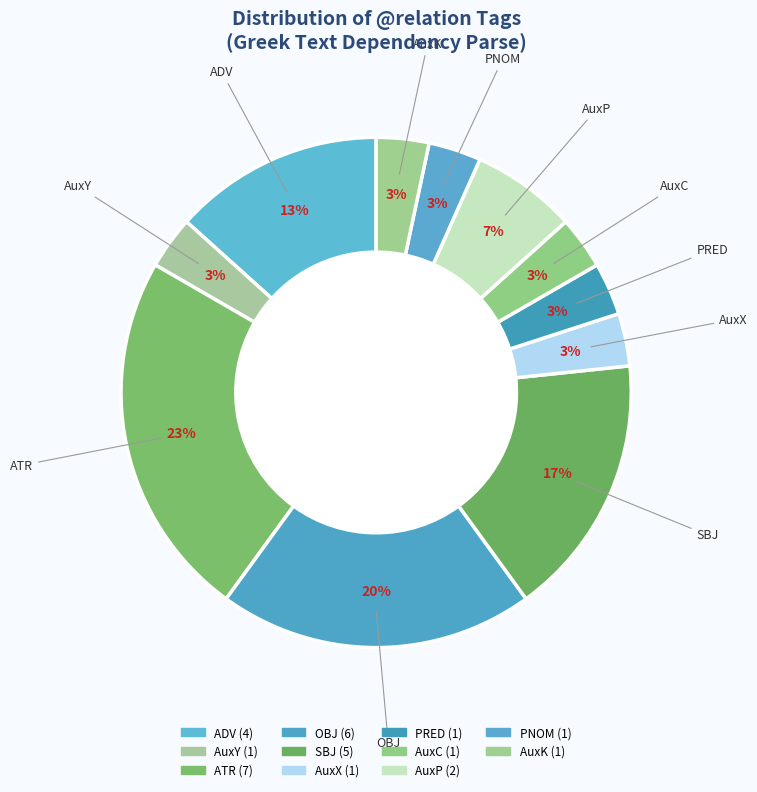

Does PNOM account for over 50% of the chart?

No